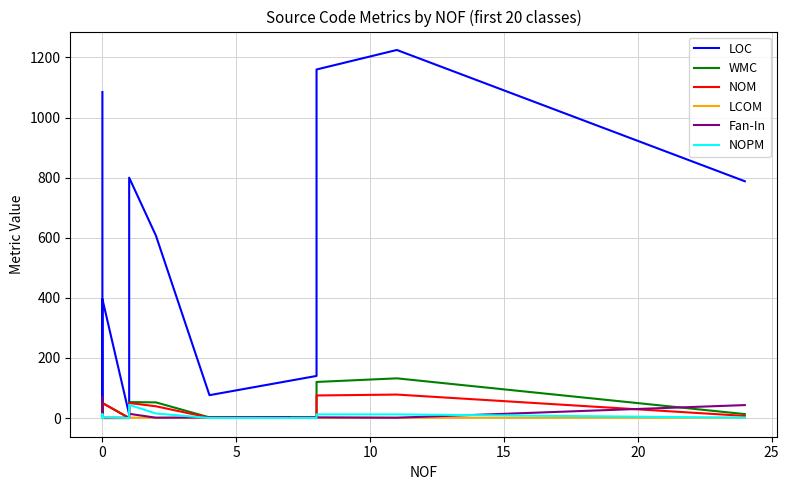

True or false: LOC and NOM intersect in this chart.

False